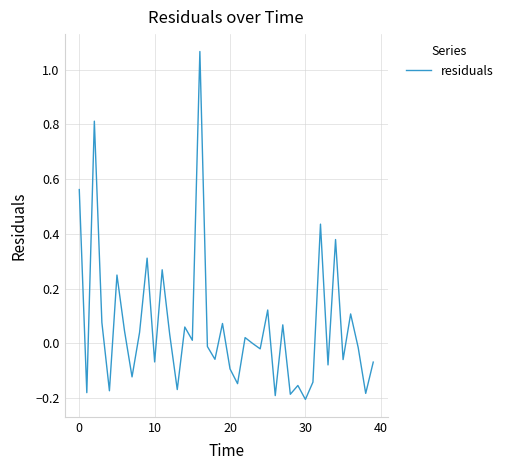

What is the difference between the maximum and minimum values?

1.3